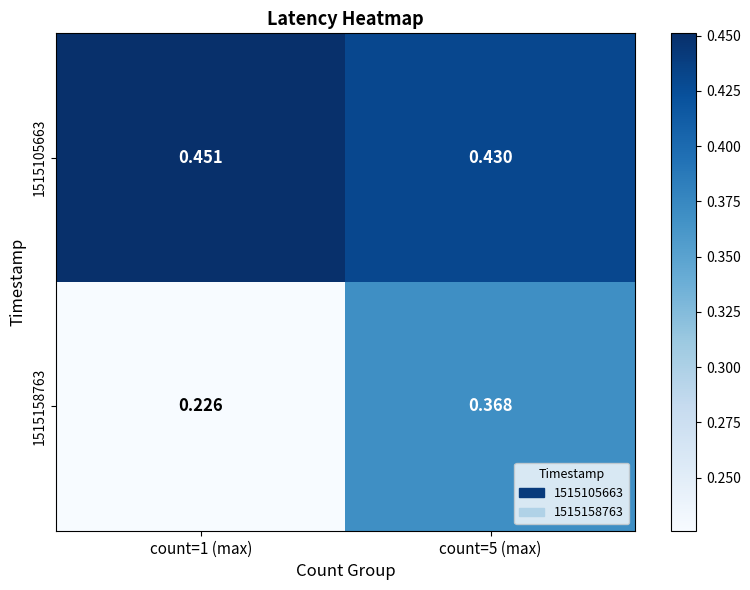

What is the total value across all series at count=1 (max)?

0.7